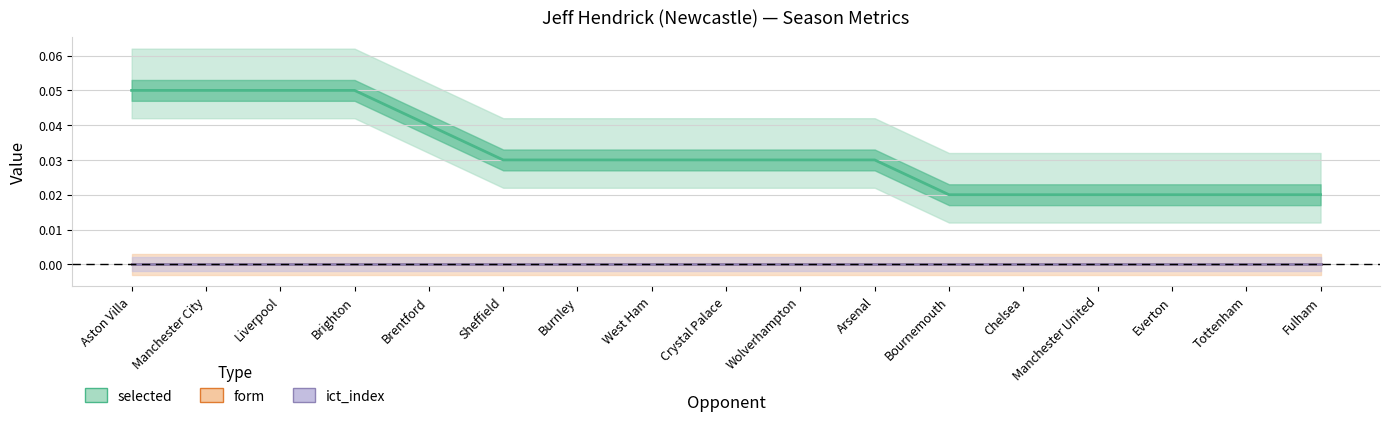

Which has a higher value, Brentford or Fulham?

Brentford